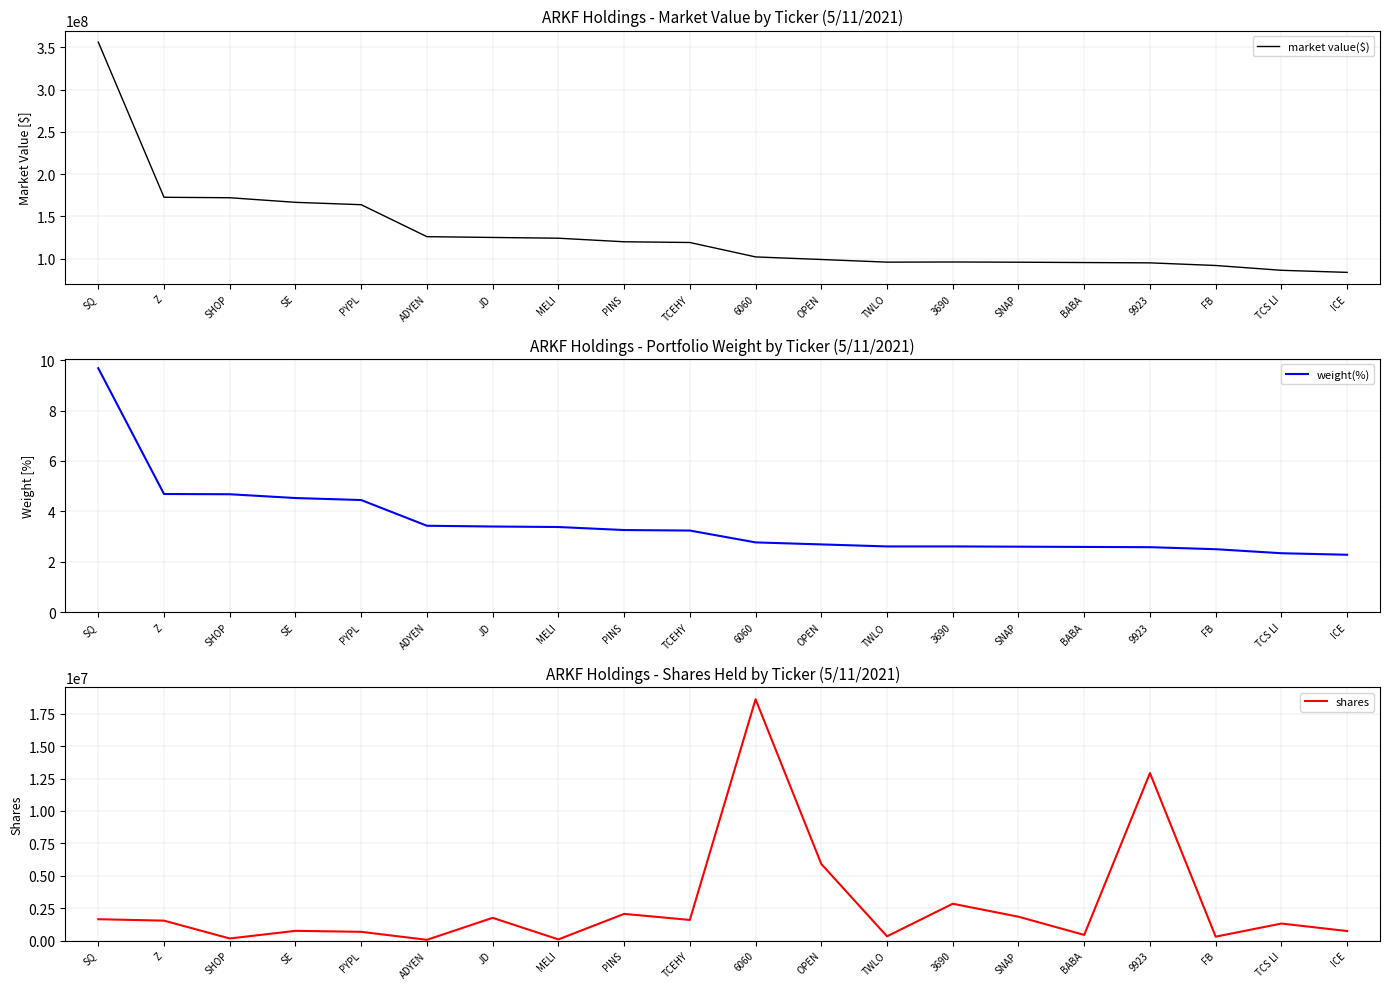

What is the sum of all weight(%) values?

70.3